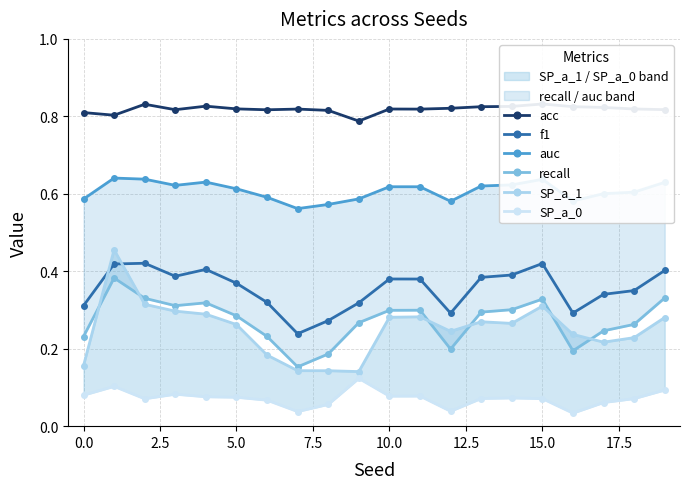

How many categories are shown in the chart?

20